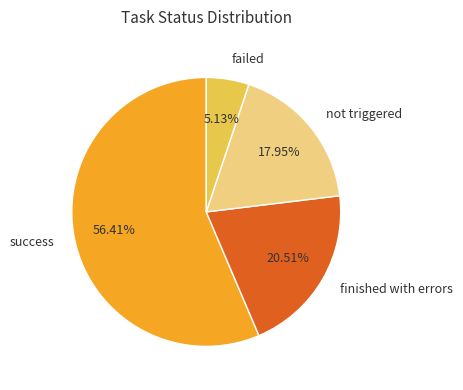

Combined, do success and finished with errors account for over 50%?

Yes